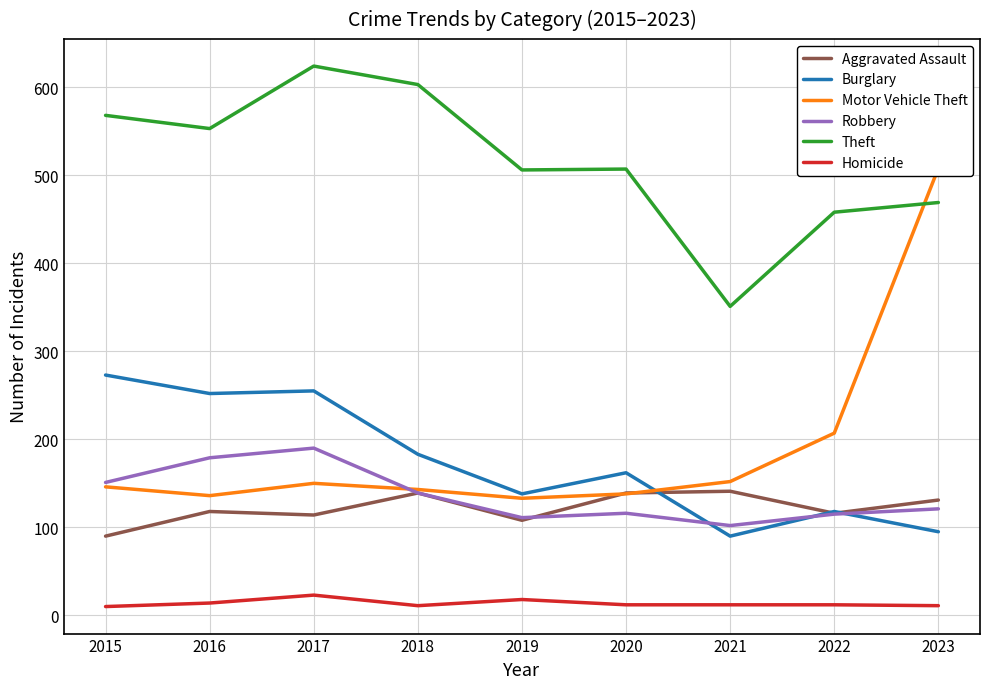

Does the chart display data point markers on the line(s)?

No